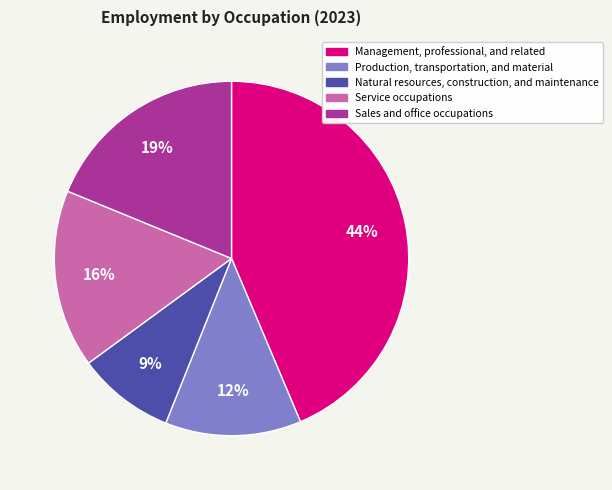

Which category has the smallest portion of the pie?

Natural resources, construction, and maintenance